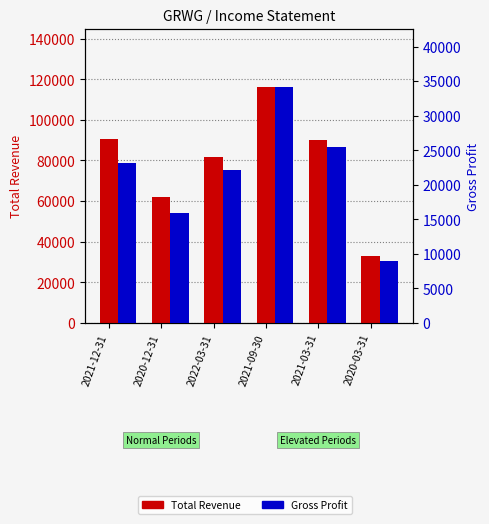

Reading left to right, list all the values displayed in this chart.

Total Revenue: 90600	61900	81800	116000	90000	33000
Gross Profit: 23100	15900	22200	34100	25400	9000